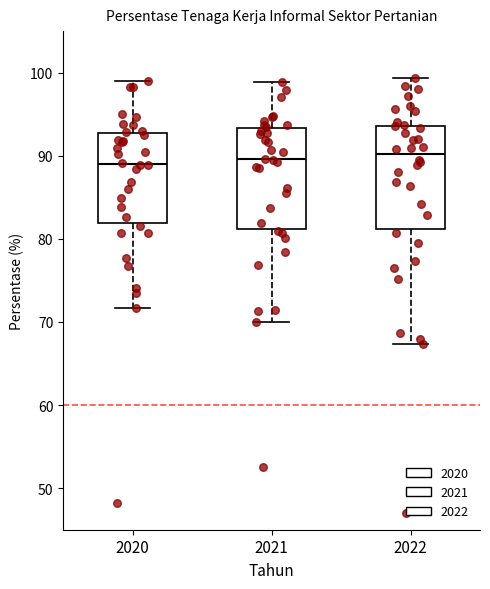

Where does the median line of the box at x = 2022 sit on the y-axis? The values are not printed on the chart, so give them approximately, as read against the axis.

90